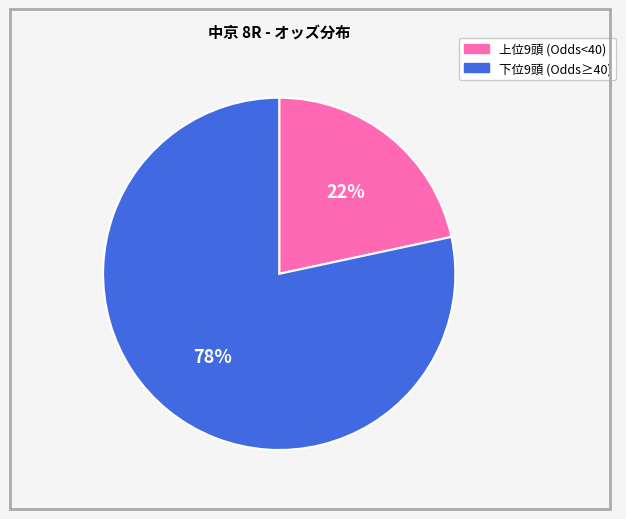

How many slices are in this pie chart?

2